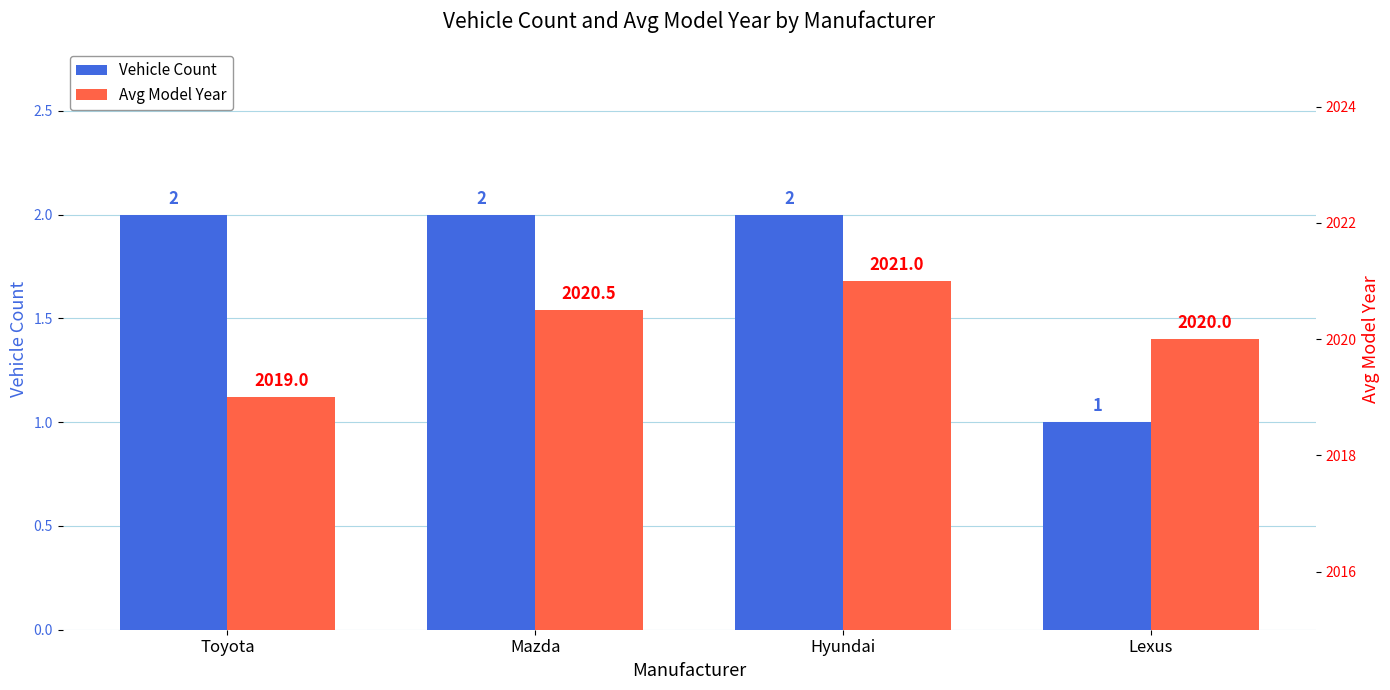

List the labels in order of Vehicle Count value, largest first.

Toyota, Mazda, Hyundai, Lexus